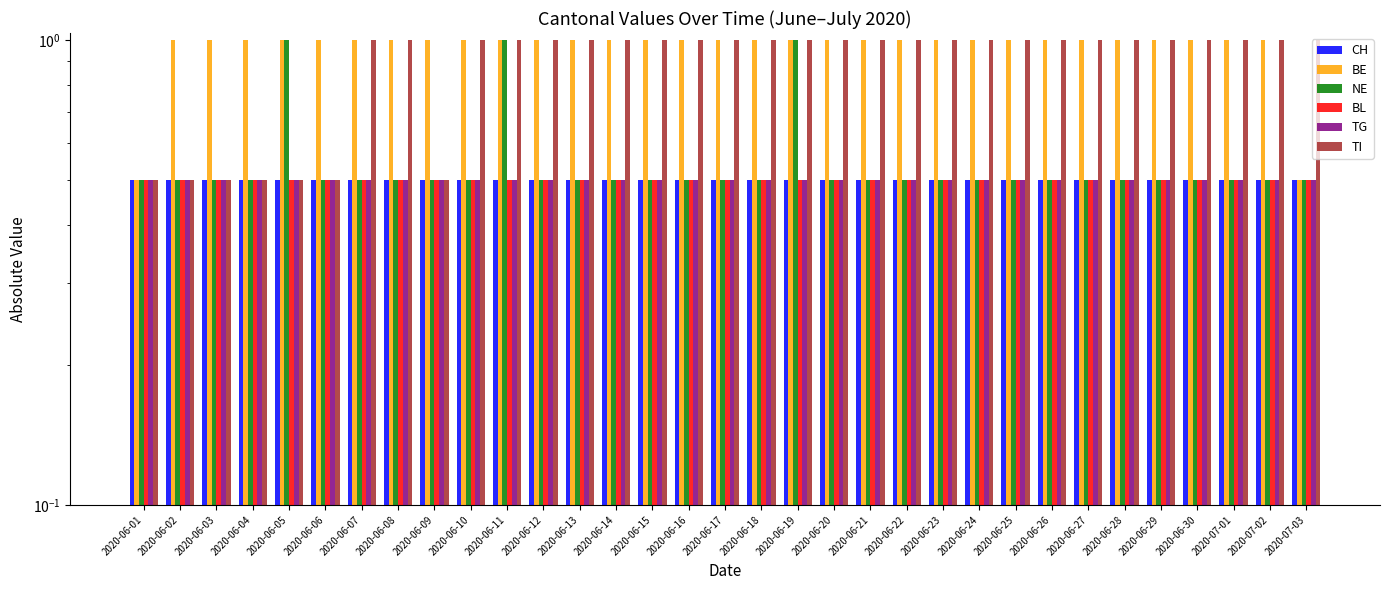

What is the highest value of the NE series?

1.0